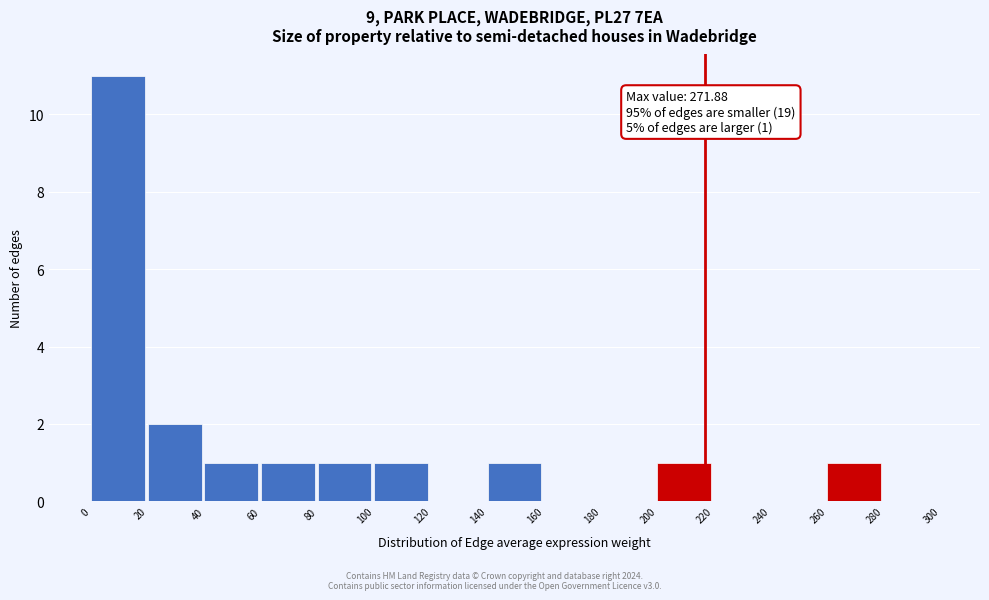

Which range on the x-axis has the tallest bar?

0 to 20